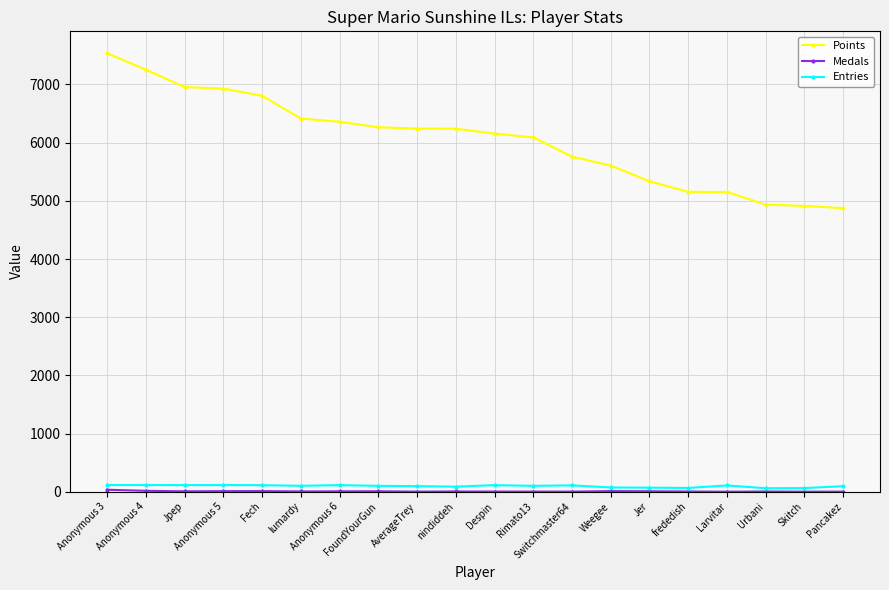

True or false: Points and Entries intersect in this chart.

False